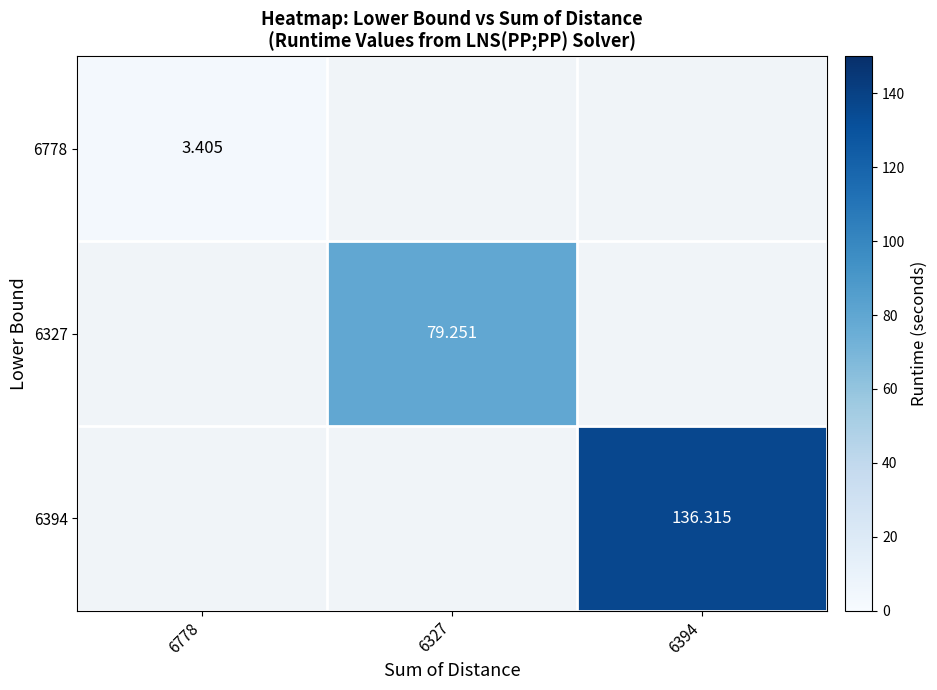

The value of 6394 at 6394 is 71.2. True or false?

False